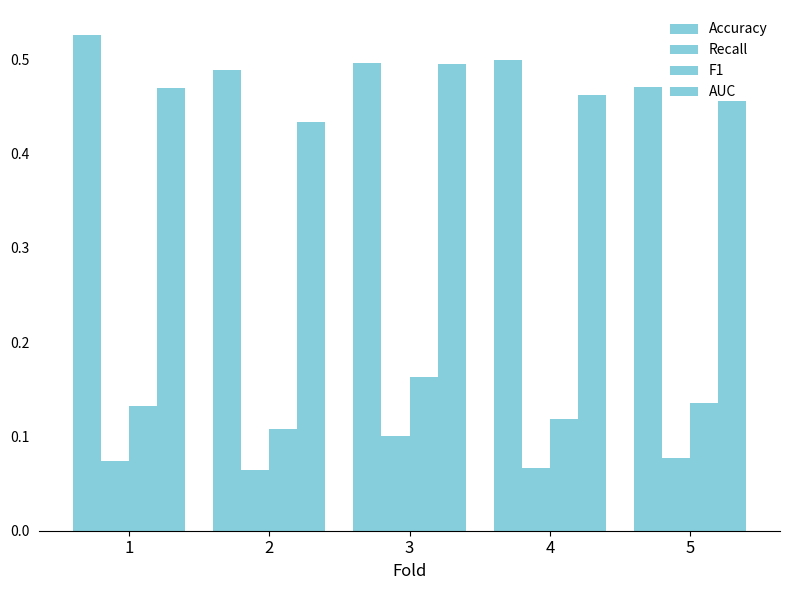

Does the chart contain any negative values?

No